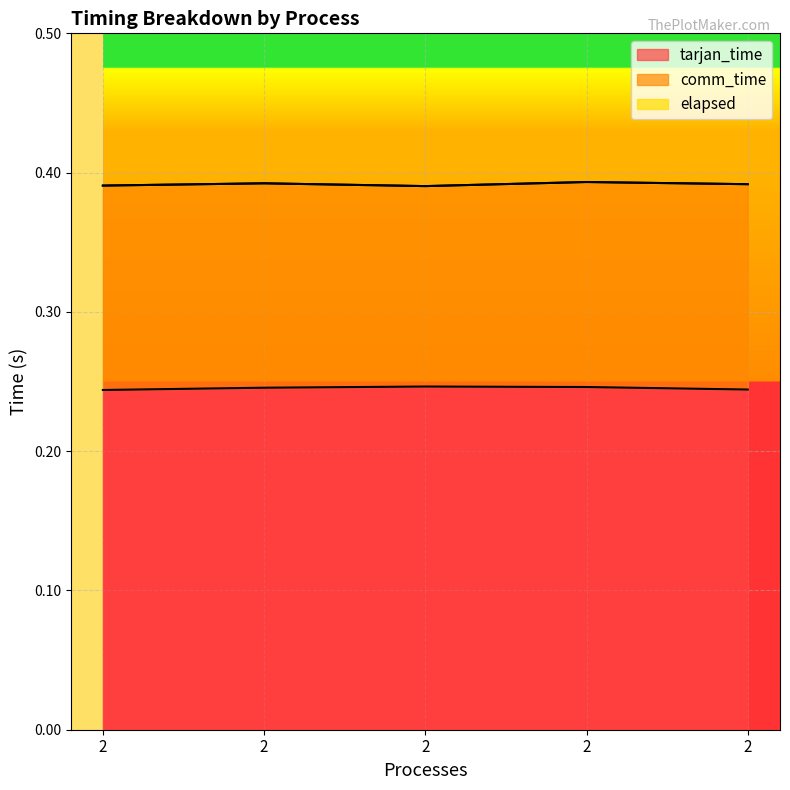

Does the chart display data point markers on the line(s)?

No